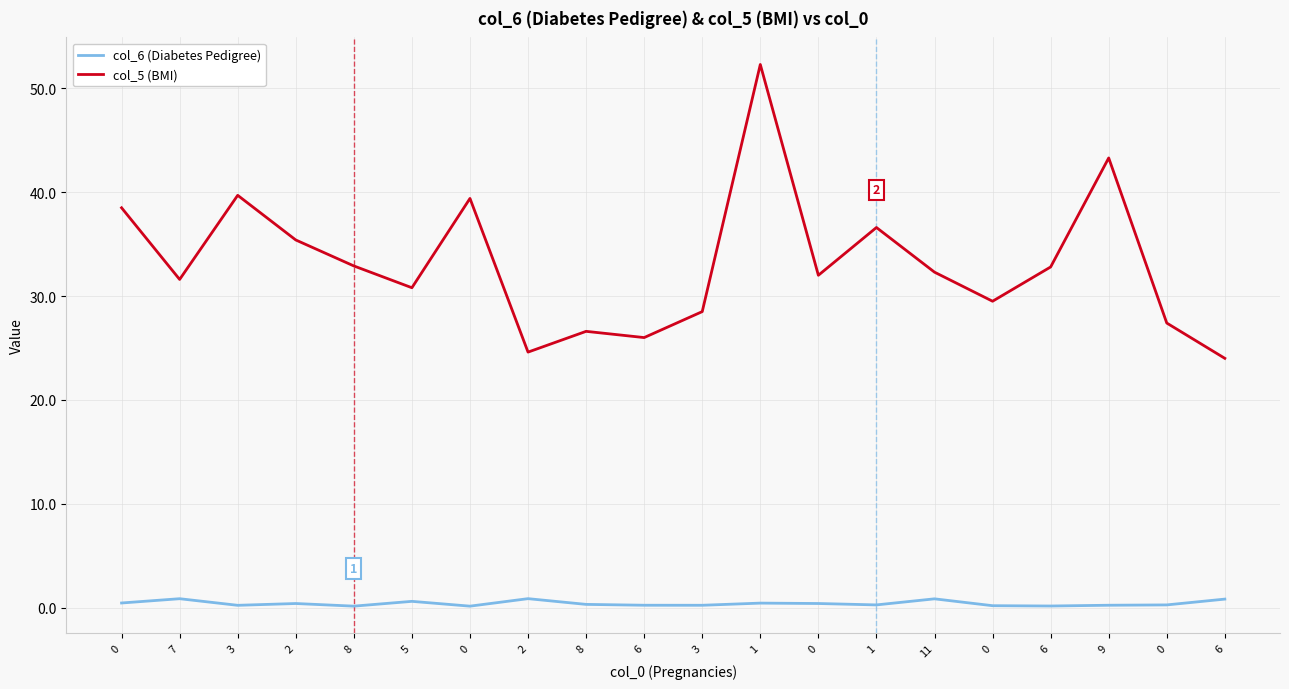

Where is the first local minimum for col_5 (BMI)?

7